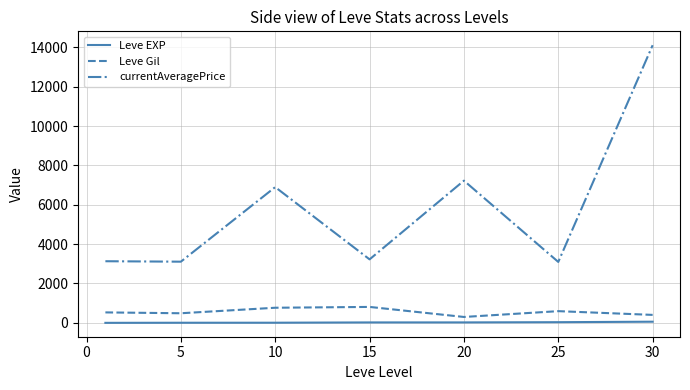

What is the difference between the second highest and second lowest values in the currentAveragePrice series?

4115.8